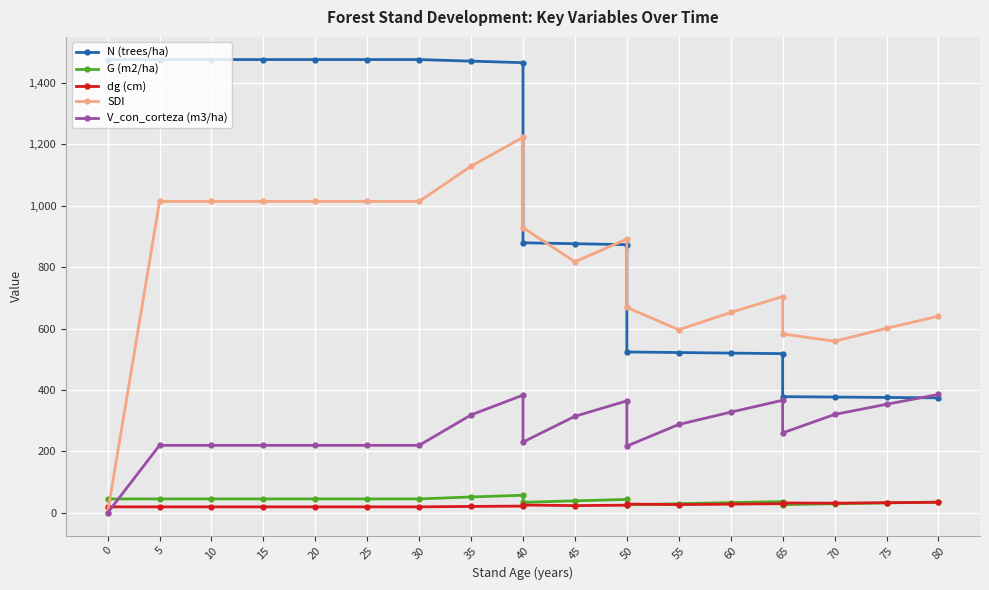

True or false: V_con_corteza (m3/ha) has a value of 220.0 at 5.

True